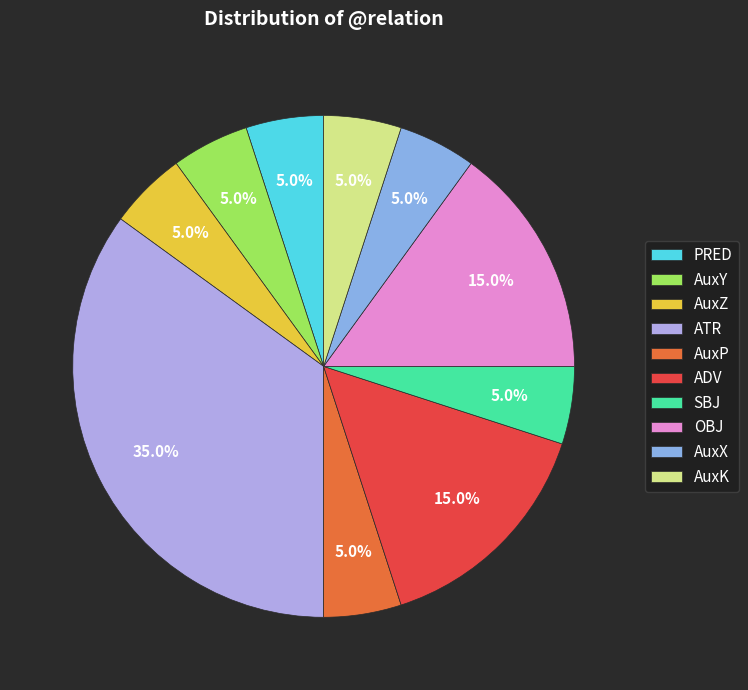

Approximately how many times larger is the value at AuxY compared to AuxZ?

1.0